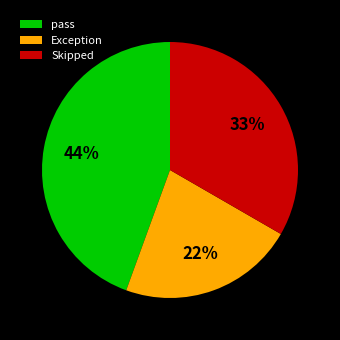

Is there any slice that represents more than half of the pie?

No